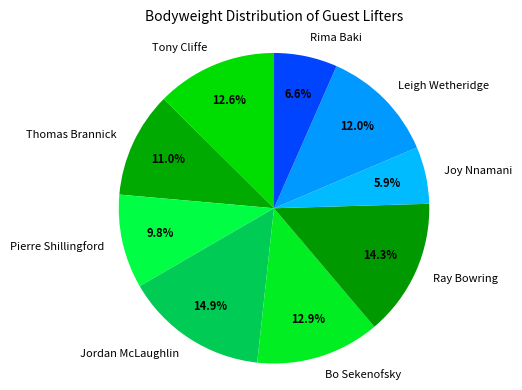

Between Bo Sekenofsky and Joy Nnamani, which is larger?

Bo Sekenofsky